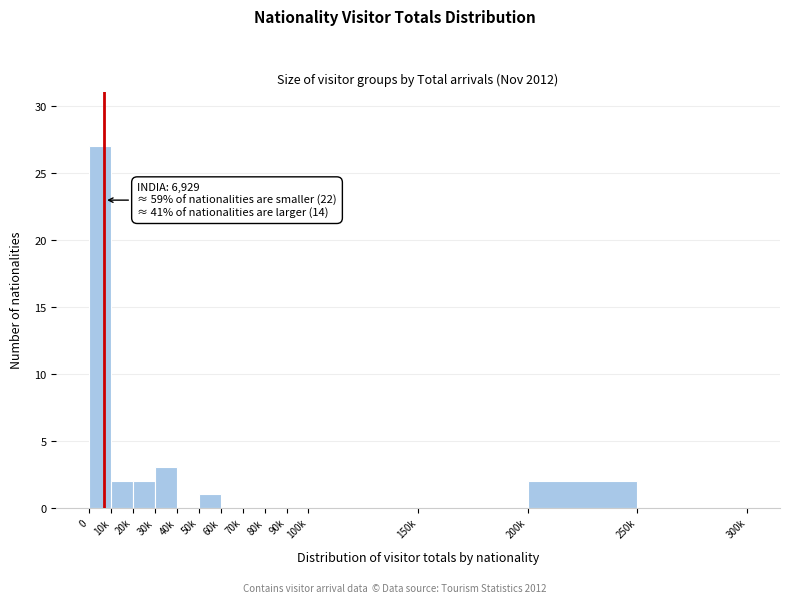

Reading left to right, list all the values displayed in this chart.

0=27	10k=2	20k=2	30k=3	40k=0	50k=1	60k=0	70k=0	80k=0	90k=0	100k=0	150k=0	200k=2	250k=0